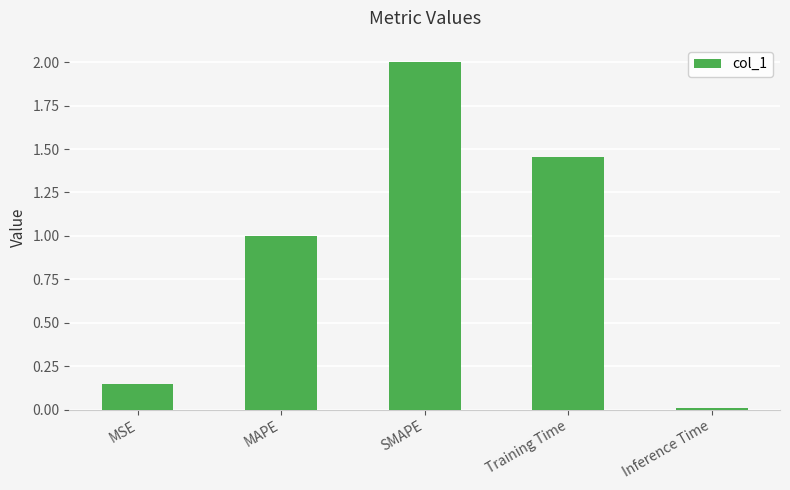

Read the value at MAPE.

1.0